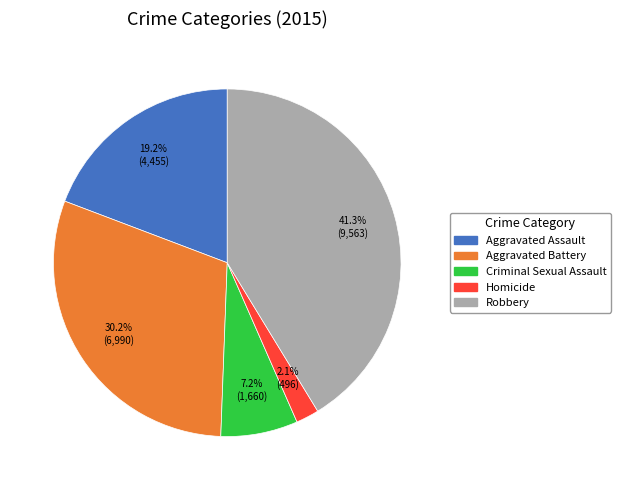

Rank the categories by value from highest to lowest.

Robbery, Aggravated Battery, Aggravated Assault, Criminal Sexual Assault, Homicide